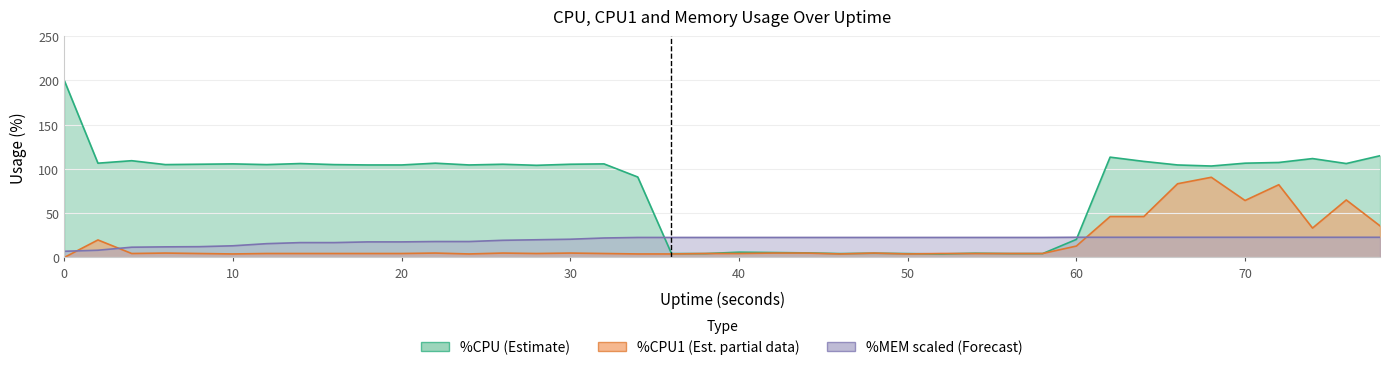

Is the value of %MEM at 54 greater than the value of %CPU at 12?

No